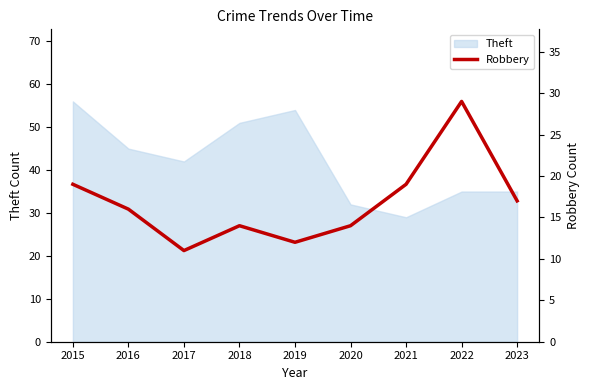

What is the sum of all values?

151